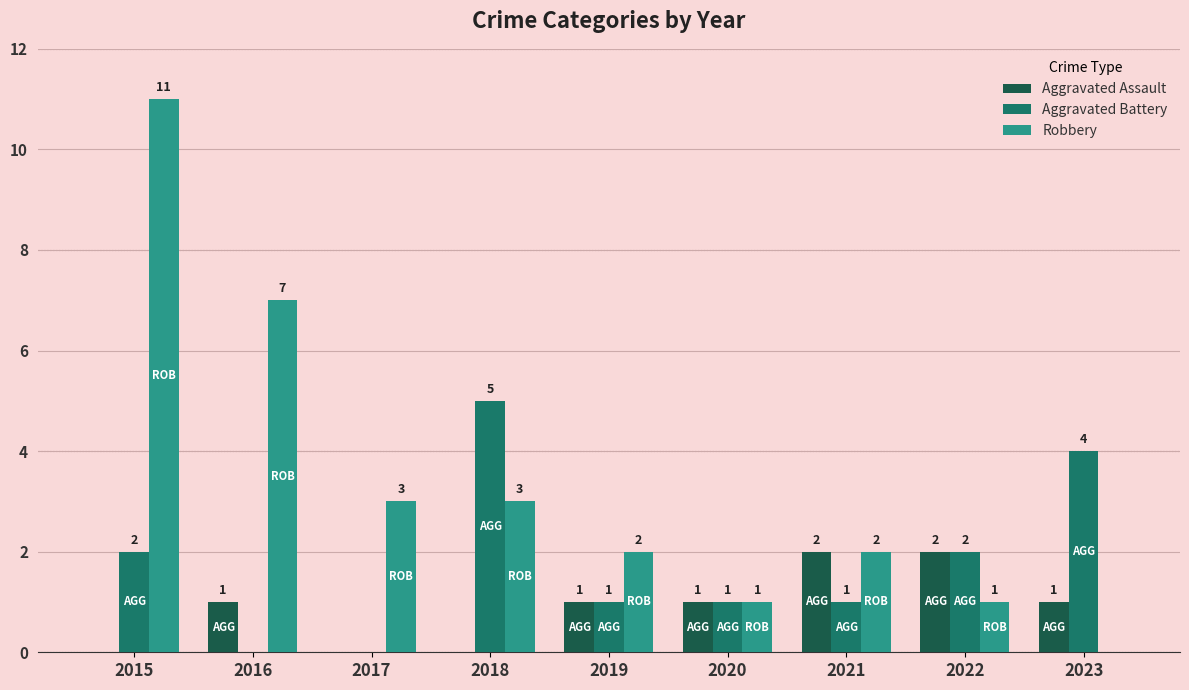

At which label does Aggravated Battery first exceed 1?

2015